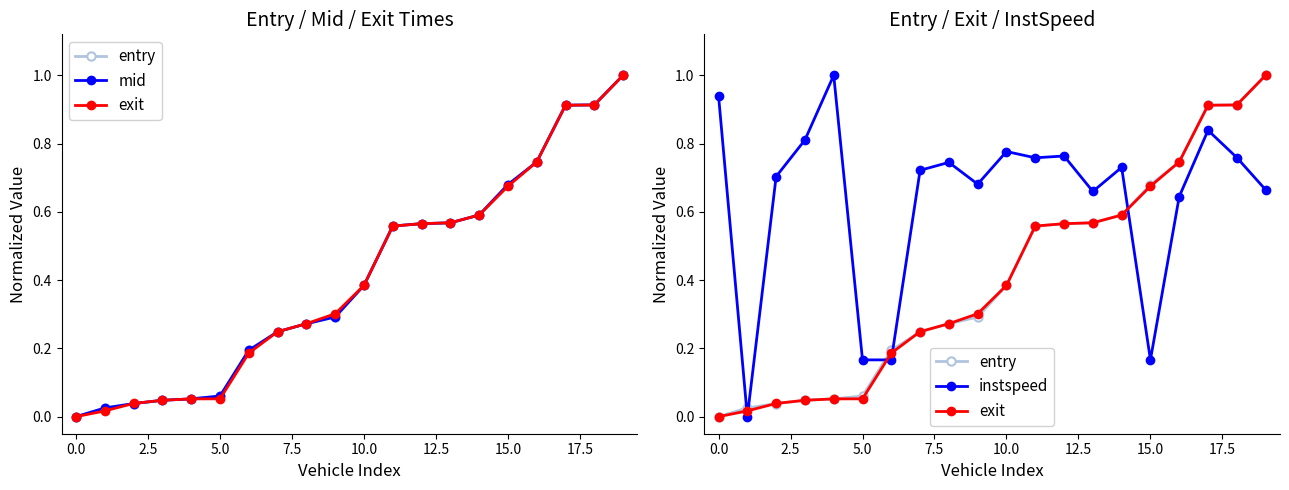

How many lines are shown in the chart?

4